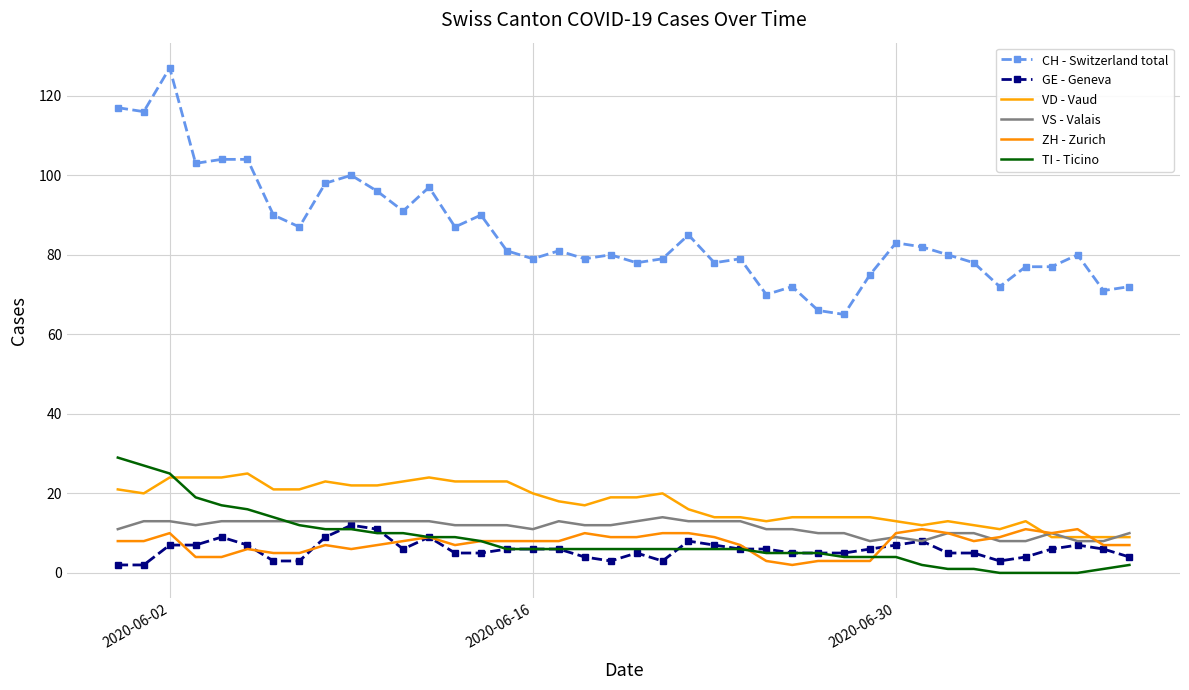

What is the difference between the maximum and minimum values in the VS - Valais series?

6